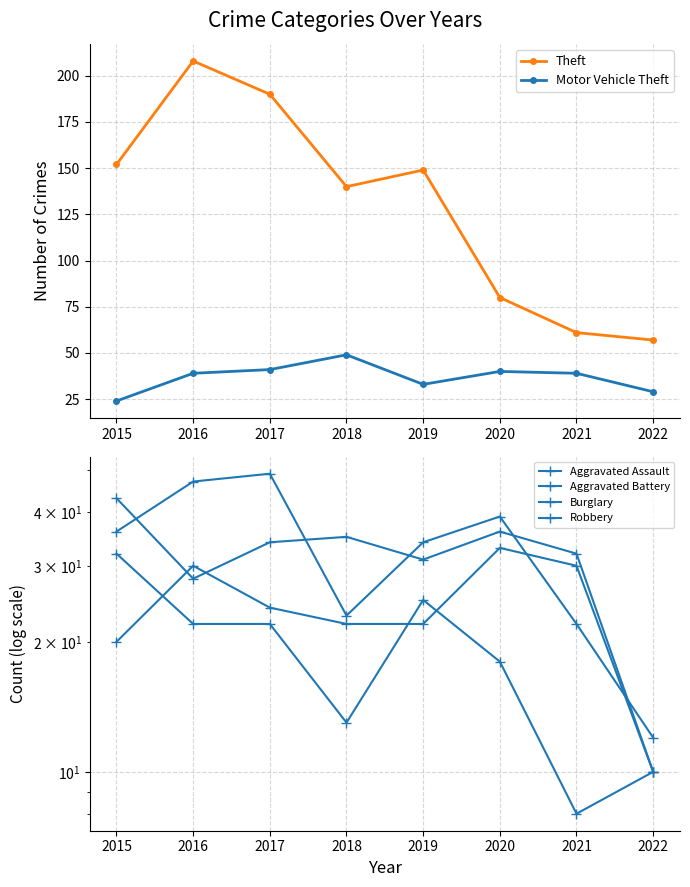

What is the difference between the maximum and minimum values in the Aggravated Battery series?

33